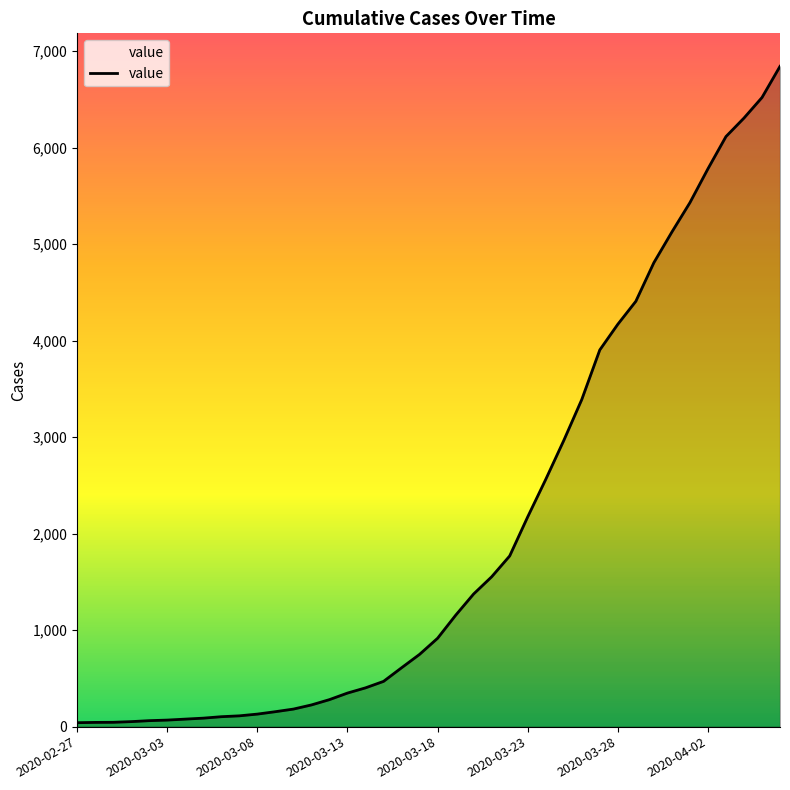

What is the difference between the maximum and minimum values?

6802